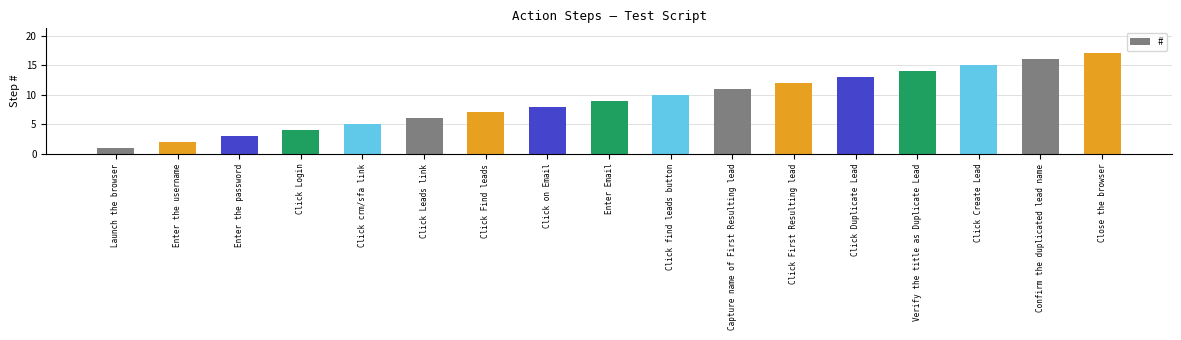

What is the sum of all values?

153